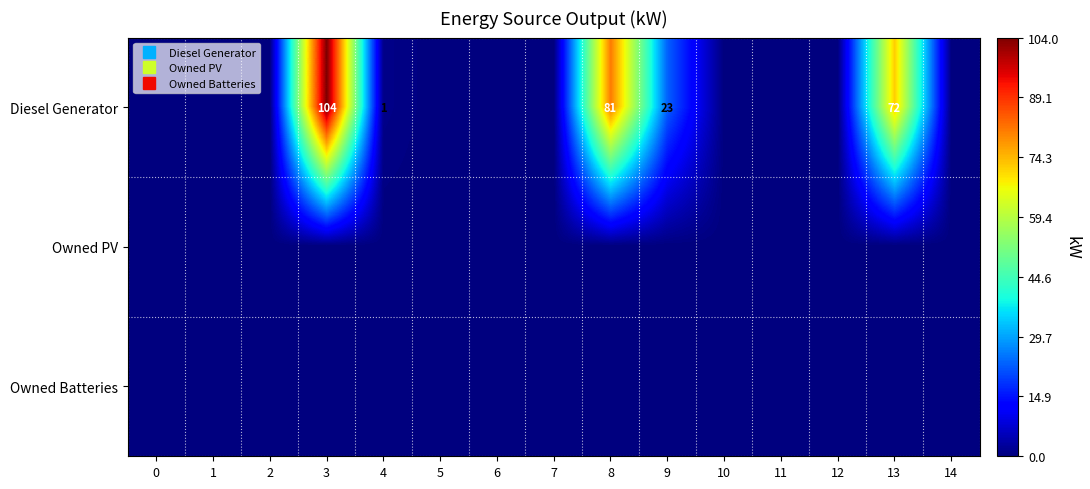

At which category is the sum across all series the highest?

3